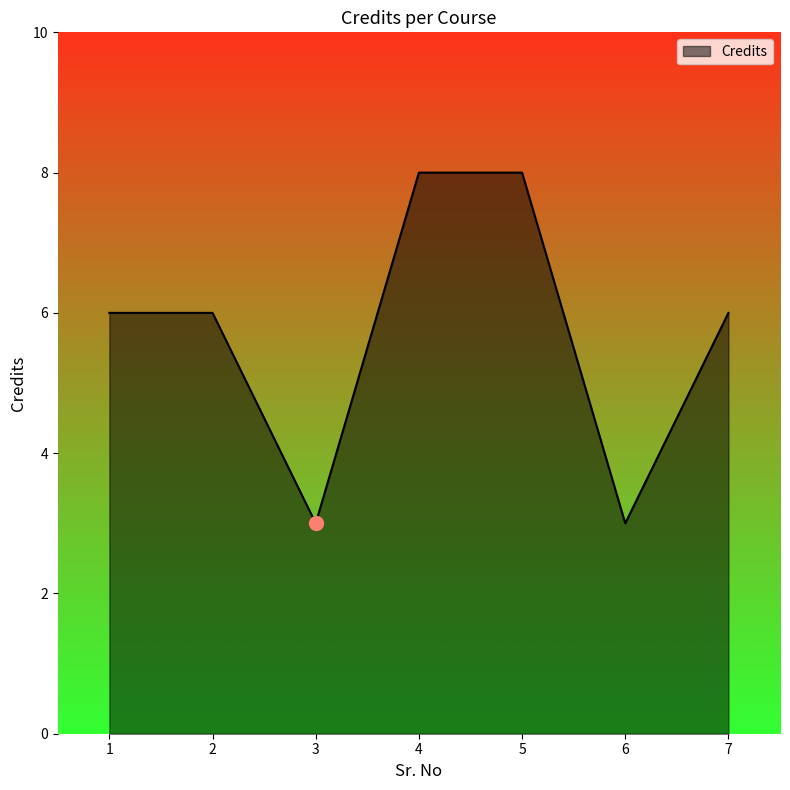

True or false: the data shows 8 at 4.

True